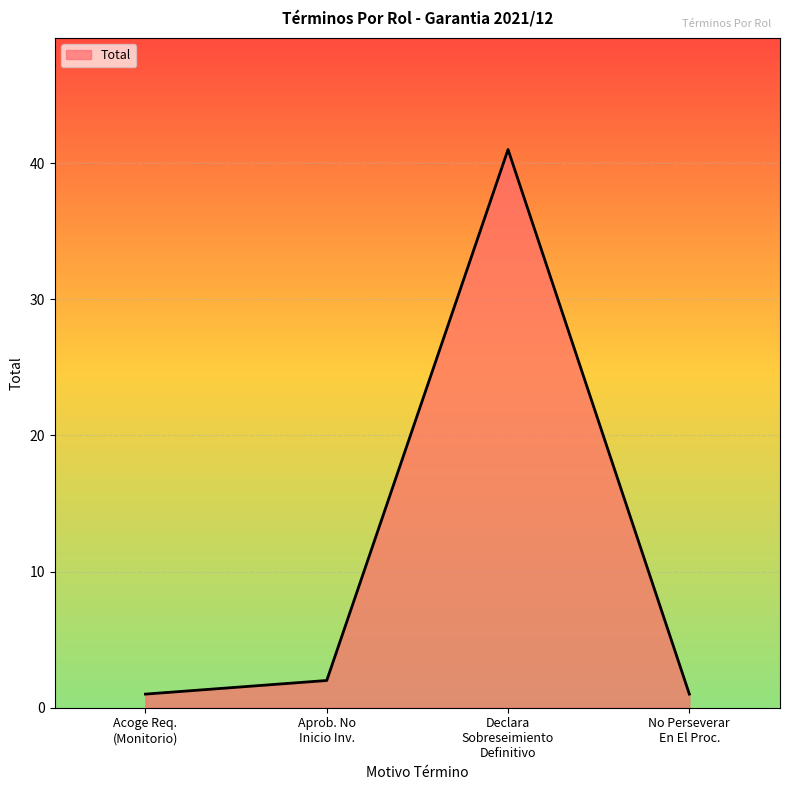

What is the smallest value displayed?

1